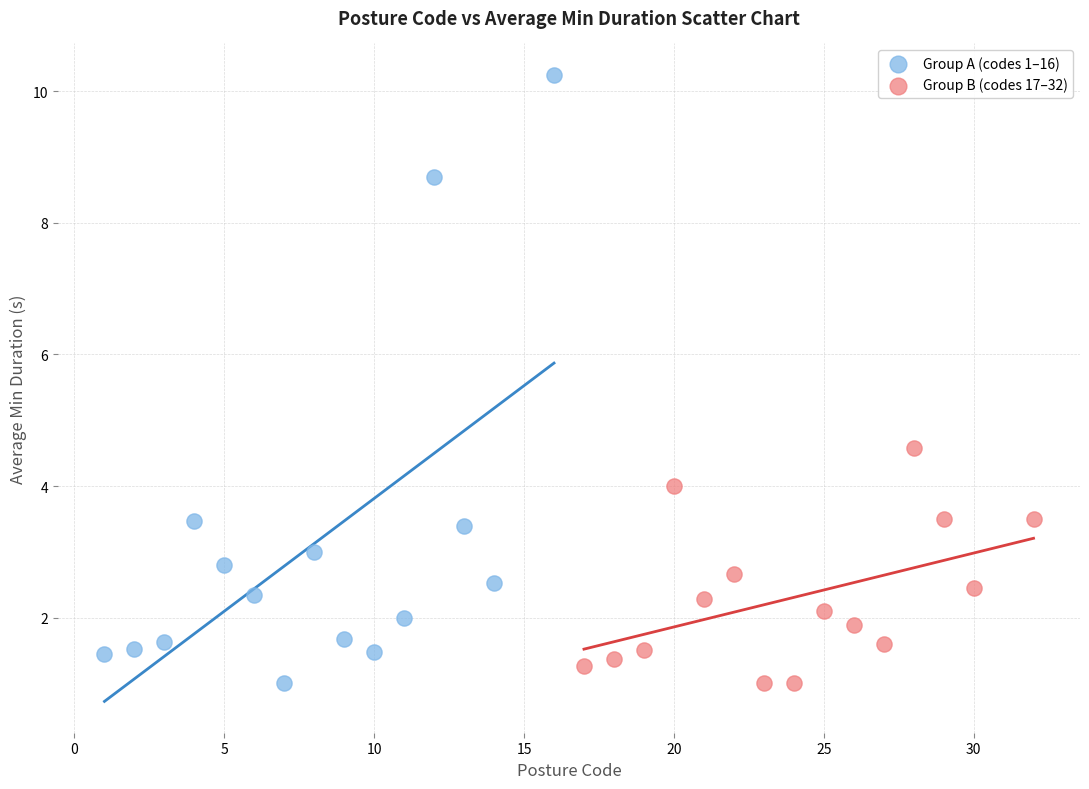

Which series contains the highest Y value?

Group A (codes 1–16)